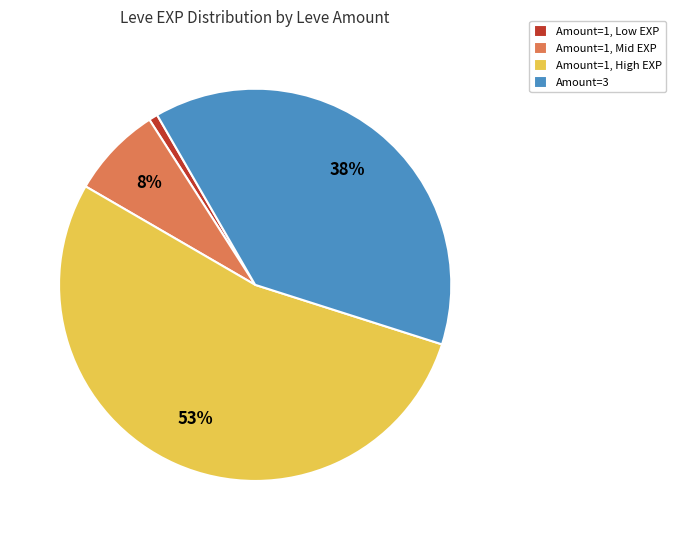

Which has a higher value, Amount=3 or Amount=1, Mid EXP?

Amount=3